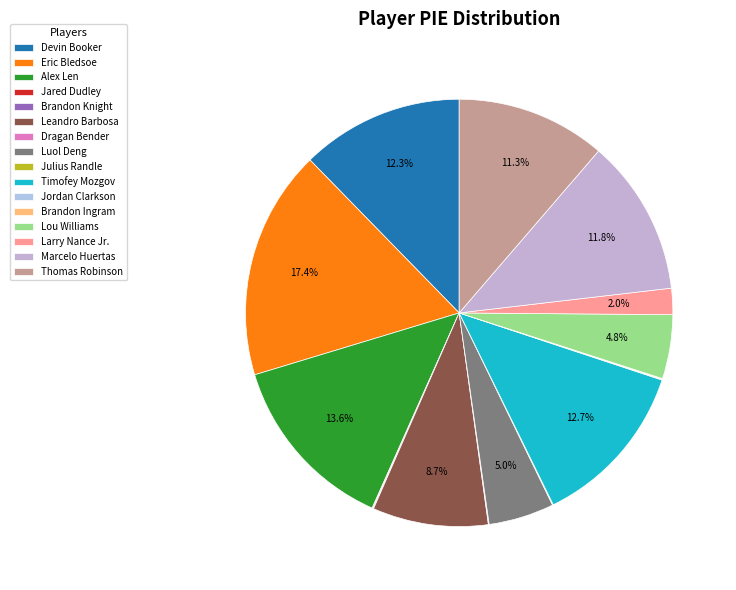

Combined, do Larry Nance Jr. and Brandon Knight account for over 50%?

No